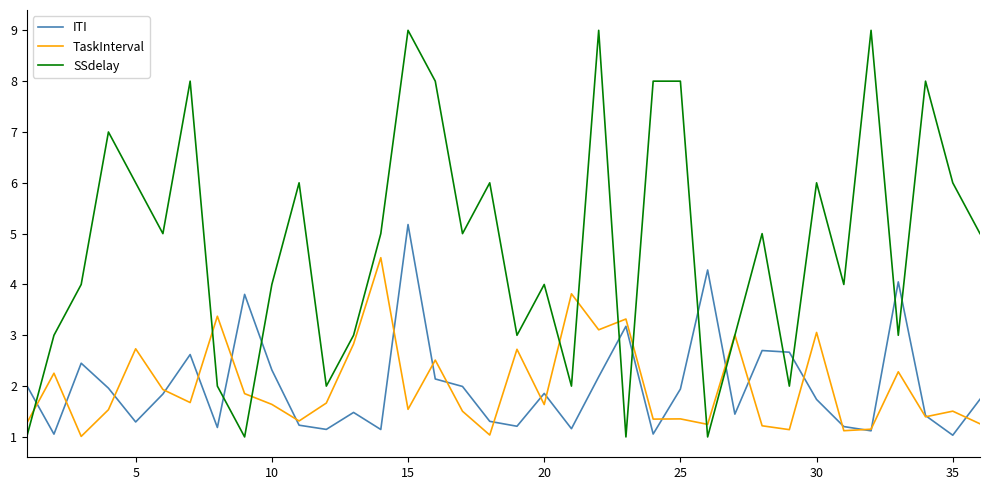

What is the lowest value of the ITI series?

1.0